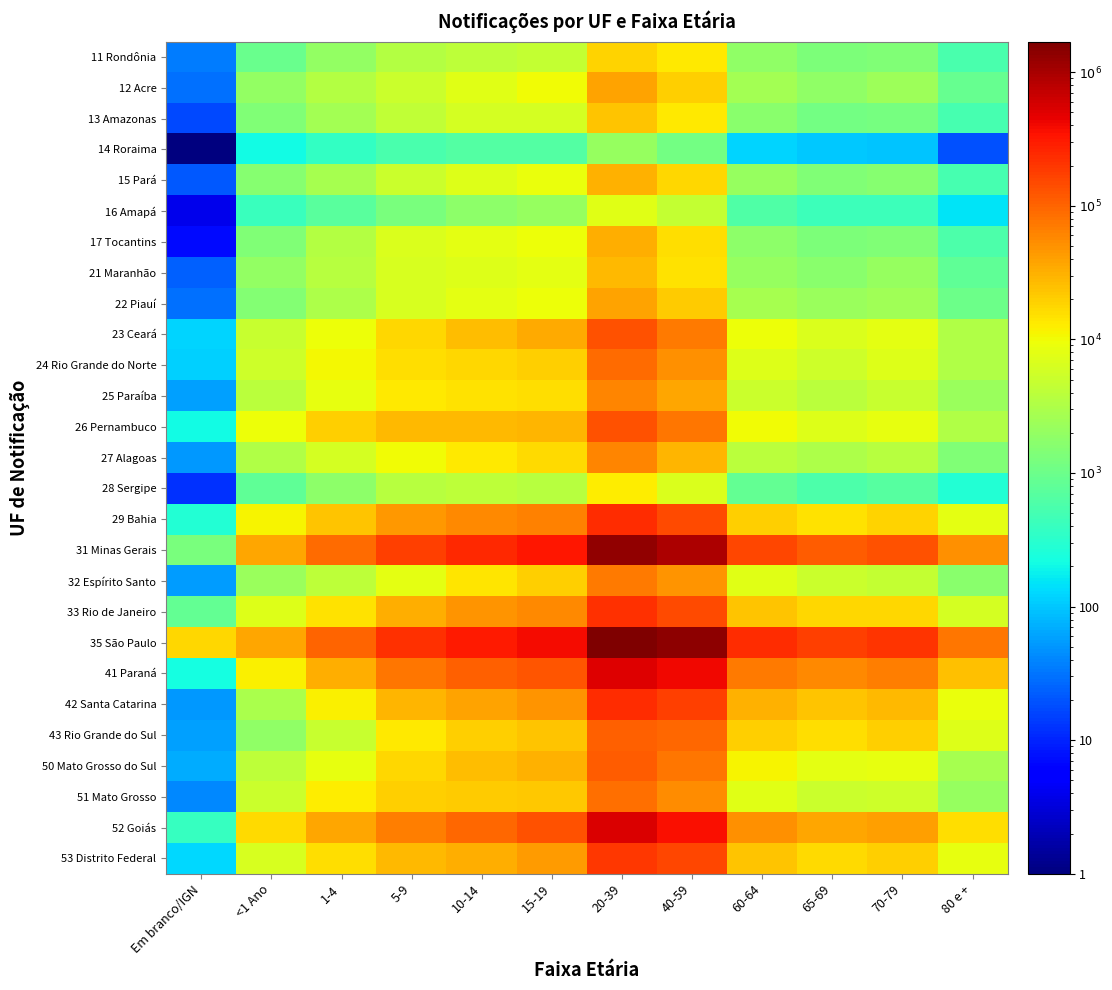

Reading left to right, extract all data points from this chart.

11 Rondônia: Em branco/IGN=35.0	<1 Ano=943.0	1-4=2000.0	5-9=3375.0	10-14=4080.0	15-19=4595.0	20-39=18569.0	40-59=13440.0	60-64=1828.0	65-69=1312.0	70-79=1387.0	80 e +=533.0
12 Acre: Em branco/IGN=29.0	<1 Ano=1970.0	1-4=3389.0	5-9=5246.0	10-14=7608.0	15-19=9967.0	20-39=37761.0	40-59=20107.0	60-64=2695.0	65-69=1878.0	70-79=2394.0	80 e +=918.0
13 Amazonas: Em branco/IGN=17.0	<1 Ano=1410.0	1-4=2622.0	5-9=4235.0	10-14=5938.0	15-19=6121.0	20-39=23678.0	40-59=13205.0	60-64=1694.0	65-69=1114.0	70-79=1187.0	80 e +=529.0
14 Roraima: Em branco/IGN=0.5	<1 Ano=212.0	1-4=374.0	5-9=546.0	10-14=649.0	15-19=632.0	20-39=2059.0	40-59=1115.0	60-64=123.0	65-69=104.0	70-79=95.0	80 e +=19.0
15 Pará: Em branco/IGN=21.0	<1 Ano=1567.0	1-4=2757.0	5-9=5138.0	10-14=7329.0	15-19=8898.0	20-39=31376.0	40-59=17494.0	60-64=2136.0	65-69=1428.0	70-79=1545.0	80 e +=519.0
16 Amapá: Em branco/IGN=4.0	<1 Ano=411.0	1-4=713.0	5-9=1271.0	10-14=1762.0	15-19=2141.0	20-39=7475.0	40-59=4710.0	60-64=611.0	65-69=445.0	70-79=426.0	80 e +=151.0
17 Tocantins: Em branco/IGN=7.0	<1 Ano=1439.0	1-4=3530.0	5-9=6622.0	10-14=7895.0	15-19=9311.0	20-39=31865.0	40-59=16063.0	60-64=1817.0	65-69=1340.0	70-79=1413.0	80 e +=576.0
21 Maranhão: Em branco/IGN=24.0	<1 Ano=2024.0	1-4=3714.0	5-9=6398.0	10-14=7253.0	15-19=7902.0	20-39=27003.0	40-59=14705.0	60-64=2130.0	65-69=1676.0	70-79=2064.0	80 e +=823.0
22 Piauí: Em branco/IGN=30.0	<1 Ano=1487.0	1-4=3130.0	5-9=6499.0	10-14=7985.0	15-19=9290.0	20-39=38691.0	40-59=21100.0	60-64=2809.0	65-69=2191.0	70-79=2501.0	80 e +=993.0
23 Ceará: Em branco/IGN=117.0	<1 Ano=4945.0	1-4=9524.0	5-9=18043.0	10-14=25726.0	15-19=34827.0	20-39=133252.0	40-59=71538.0	60-64=9428.0	65-69=6943.0	70-79=8194.0	80 e +=3311.0
24 Rio Grande do Norte: Em branco/IGN=116.0	<1 Ano=5286.0	1-4=10813.0	5-9=15720.0	10-14=17590.0	15-19=20122.0	20-39=87759.0	40-59=52137.0	60-64=7129.0	65-69=5575.0	70-79=7038.0	80 e +=3290.0
25 Paraíba: Em branco/IGN=57.0	<1 Ano=3959.0	1-4=8278.0	5-9=12990.0	10-14=14782.0	15-19=15697.0	20-39=62109.0	40-59=37140.0	60-64=5065.0	65-69=3880.0	70-79=4977.0	80 e +=2162.0
26 Pernambuco: Em branco/IGN=207.0	<1 Ano=9592.0	1-4=19761.0	5-9=27978.0	10-14=28240.0	15-19=29969.0	20-39=130087.0	40-59=77602.0	60-64=9996.0	65-69=7373.0	70-79=8616.0	80 e +=3254.0
27 Alagoas: Em branco/IGN=53.0	<1 Ano=3349.0	1-4=6075.0	5-9=9874.0	10-14=13159.0	15-19=17008.0	20-39=59705.0	40-59=29729.0	60-64=3922.0	65-69=3025.0	70-79=3738.0	80 e +=1389.0
28 Sergipe: Em branco/IGN=12.0	<1 Ano=798.0	1-4=1753.0	5-9=3620.0	10-14=4058.0	15-19=3636.0	20-39=12538.0	40-59=6731.0	60-64=832.0	65-69=587.0	70-79=686.0	80 e +=276.0
29 Bahia: Em branco/IGN=273.0	<1 Ano=11276.0	1-4=23235.0	5-9=45134.0	10-14=56571.0	15-19=65516.0	20-39=238088.0	40-59=146426.0	60-64=20241.0	65-69=15192.0	70-79=18541.0	80 e +=7864.0
31 Minas Gerais: Em branco/IGN=1253.0	<1 Ano=37060.0	1-4=90612.0	5-9=179781.0	10-14=251933.0	15-19=331013.0	20-39=1322345.0	40-59=944767.0	60-64=154095.0	65-69=114679.0	70-79=129583.0	80 e +=52390.0
32 Espírito Santo: Em branco/IGN=54.0	<1 Ano=2254.0	1-4=4174.0	5-9=8152.0	10-14=14055.0	15-19=19863.0	20-39=71939.0	40-59=48135.0	60-64=7529.0	65-69=5025.0	70-79=4652.0	80 e +=1697.0
33 Rio de Janeiro: Em branco/IGN=844.0	<1 Ano=7062.0	1-4=15244.0	5-9=32870.0	10-14=47500.0	15-19=55573.0	20-39=221083.0	40-59=148170.0	60-64=23471.0	65-69=17164.0	70-79=17660.0	80 e +=6103.0
35 São Paulo: Em branco/IGN=17356.0	<1 Ano=37351.0	1-4=97955.0	5-9=216765.0	10-14=312686.0	15-19=382391.0	20-39=1693386.0	40-59=1373179.0	60-64=237527.0	65-69=179283.0	70-79=205240.0	80 e +=76467.0
41 Paraná: Em branco/IGN=226.0	<1 Ano=11595.0	1-4=32969.0	5-9=73616.0	10-14=105236.0	15-19=127533.0	20-39=511352.0	40-59=411349.0	60-64=73015.0	65-69=56479.0	70-79=66293.0	80 e +=24000.0
42 Santa Catarina: Em branco/IGN=52.0	<1 Ano=2959.0	1-4=11618.0	5-9=28935.0	10-14=37872.0	15-19=49304.0	20-39=235226.0	40-59=177368.0	60-64=31009.0	65-69=23926.0	70-79=27498.0	80 e +=8985.0
43 Rio Grande do Sul: Em branco/IGN=57.0	<1 Ano=1865.0	1-4=4948.0	5-9=13250.0	10-14=19365.0	15-19=23108.0	20-39=105052.0	40-59=93273.0	60-64=19506.0	65-69=16157.0	70-79=19789.0	80 e +=6998.0
50 Mato Grosso do Sul: Em branco/IGN=68.0	<1 Ano=4189.0	1-4=8732.0	5-9=18084.0	10-14=25618.0	15-19=30104.0	20-39=114405.0	40-59=76823.0	60-64=11373.0	65-69=7841.0	70-79=8439.0	80 e +=2807.0
51 Mato Grosso: Em branco/IGN=41.0	<1 Ano=5122.0	1-4=12843.0	5-9=19550.0	10-14=20748.0	15-19=22656.0	20-39=85045.0	40-59=54665.0	60-64=7491.0	65-69=5183.0	70-79=5535.0	80 e +=2045.0
52 Goiás: Em branco/IGN=395.0	<1 Ano=17102.0	1-4=35704.0	5-9=66629.0	10-14=92558.0	15-19=135088.0	20-39=537903.0	40-59=359762.0	60-64=51132.0	65-69=37034.0	70-79=41127.0	80 e +=15449.0
53 Distrito Federal: Em branco/IGN=129.0	<1 Ano=6277.0	1-4=15801.0	5-9=27541.0	10-14=33267.0	15-19=43408.0	20-39=199642.0	40-59=156977.0	60-64=22824.0	65-69=16782.0	70-79=19778.0	80 e +=8366.0